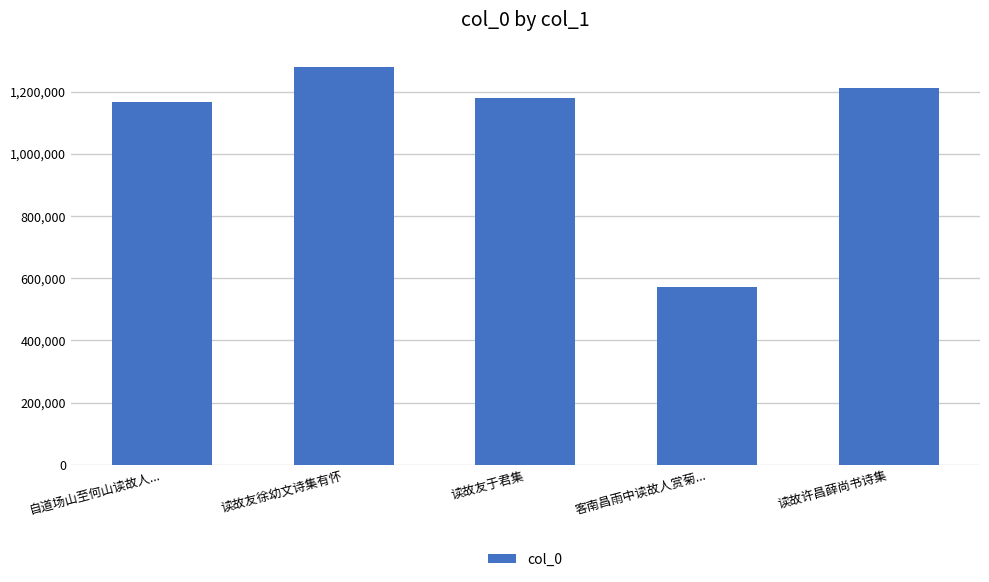

What position from the right is 读故友于君集?

3